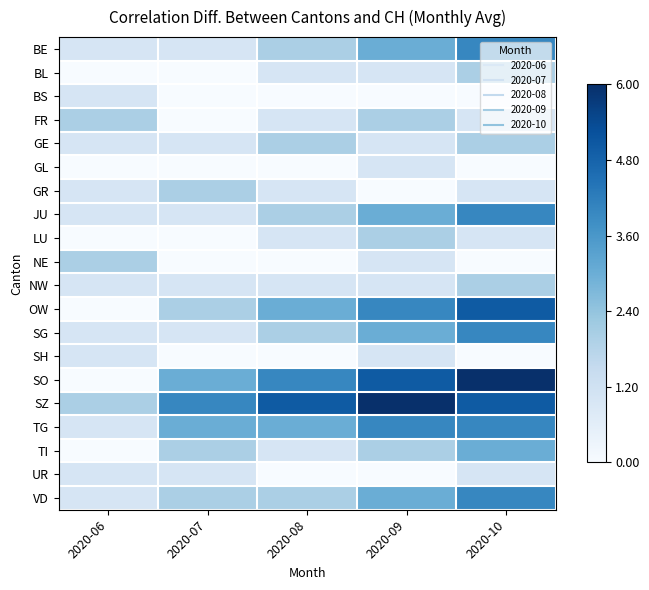

What is the greatest value displayed?

6